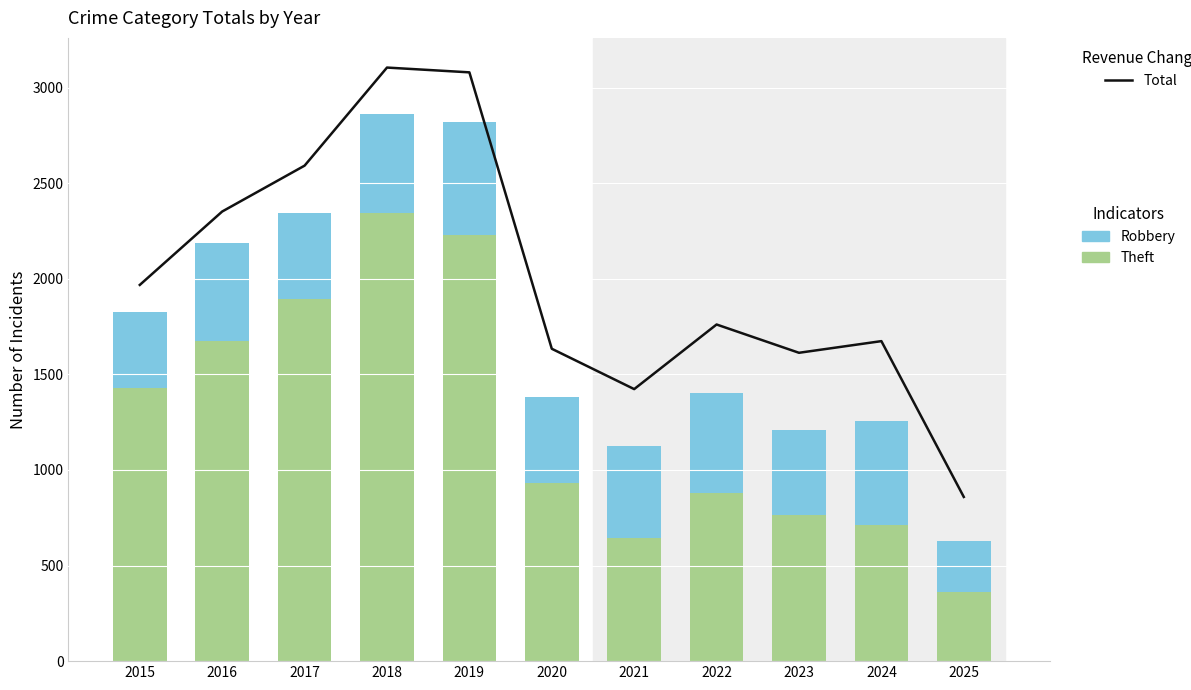

Reading left to right, extract all data points from this chart.

Total: 1968	2352	2592	3105	3080	1634	1423	1761	1613	1674	859
Theft: 1429	1676	1896	2342	2230	930	642	880	767	712	361
Robbery: 395	510	446	520	591	450	484	521	440	543	270